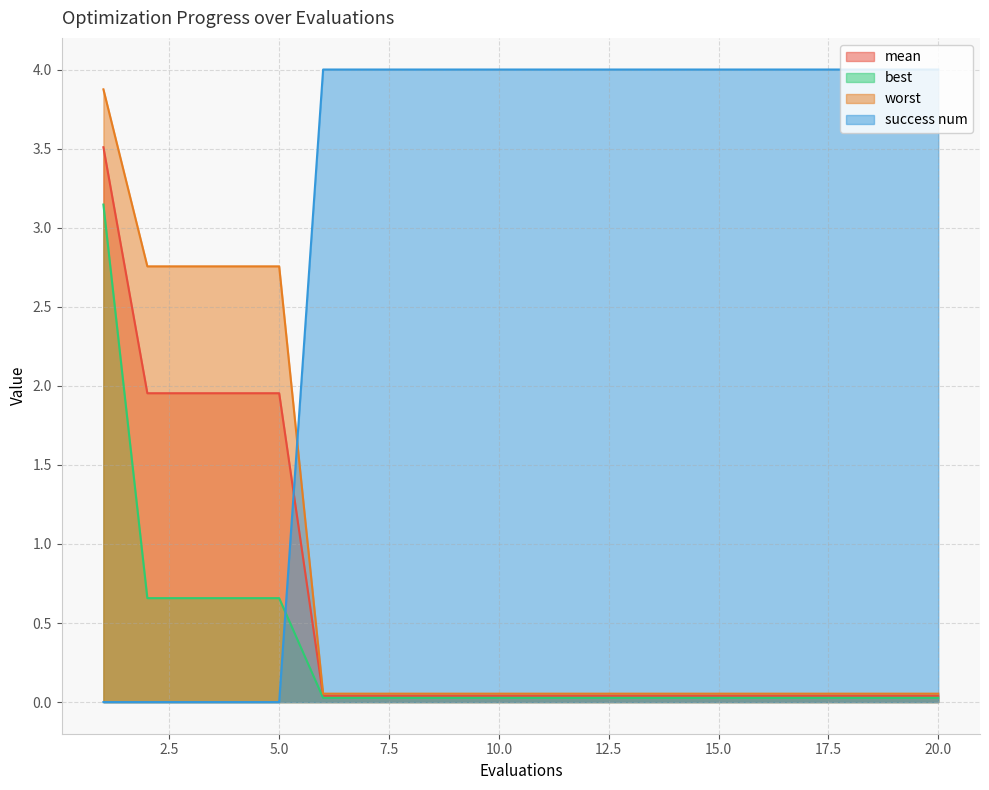

True or false: best and worst intersect in this chart.

False